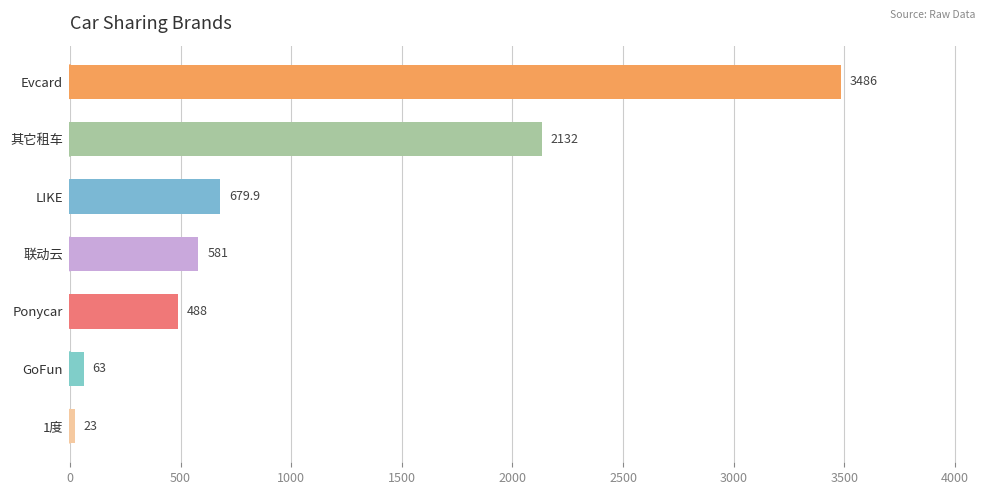

Is it true that the value at Ponycar is 488.0?

True